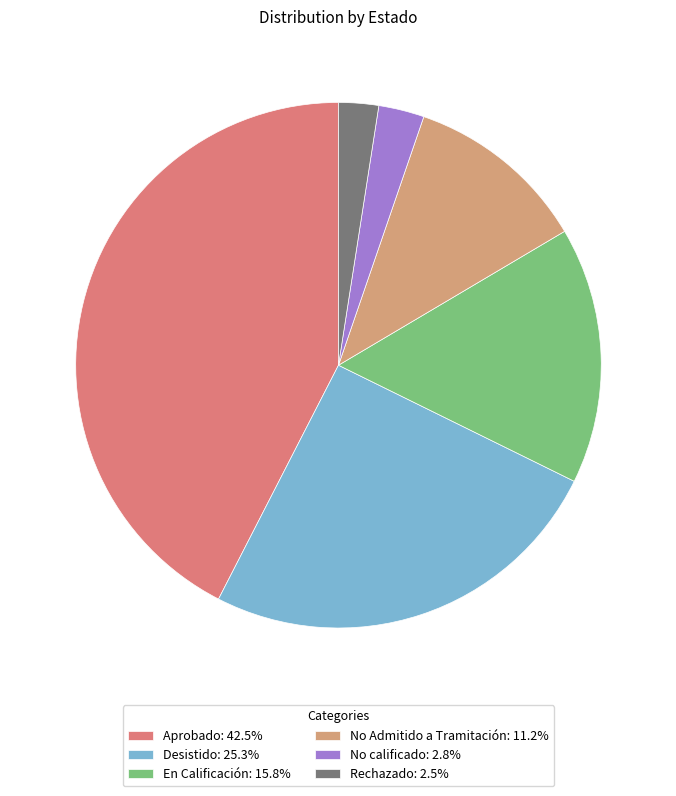

True or false: En Calificación accounts for 16% of the total.

True